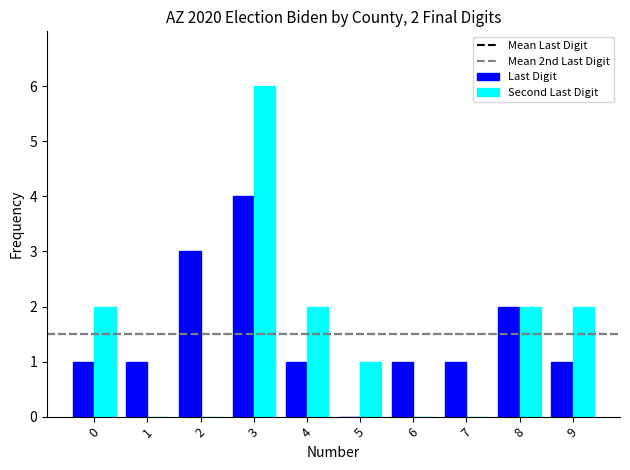

What is the total value across all series at 5?

1